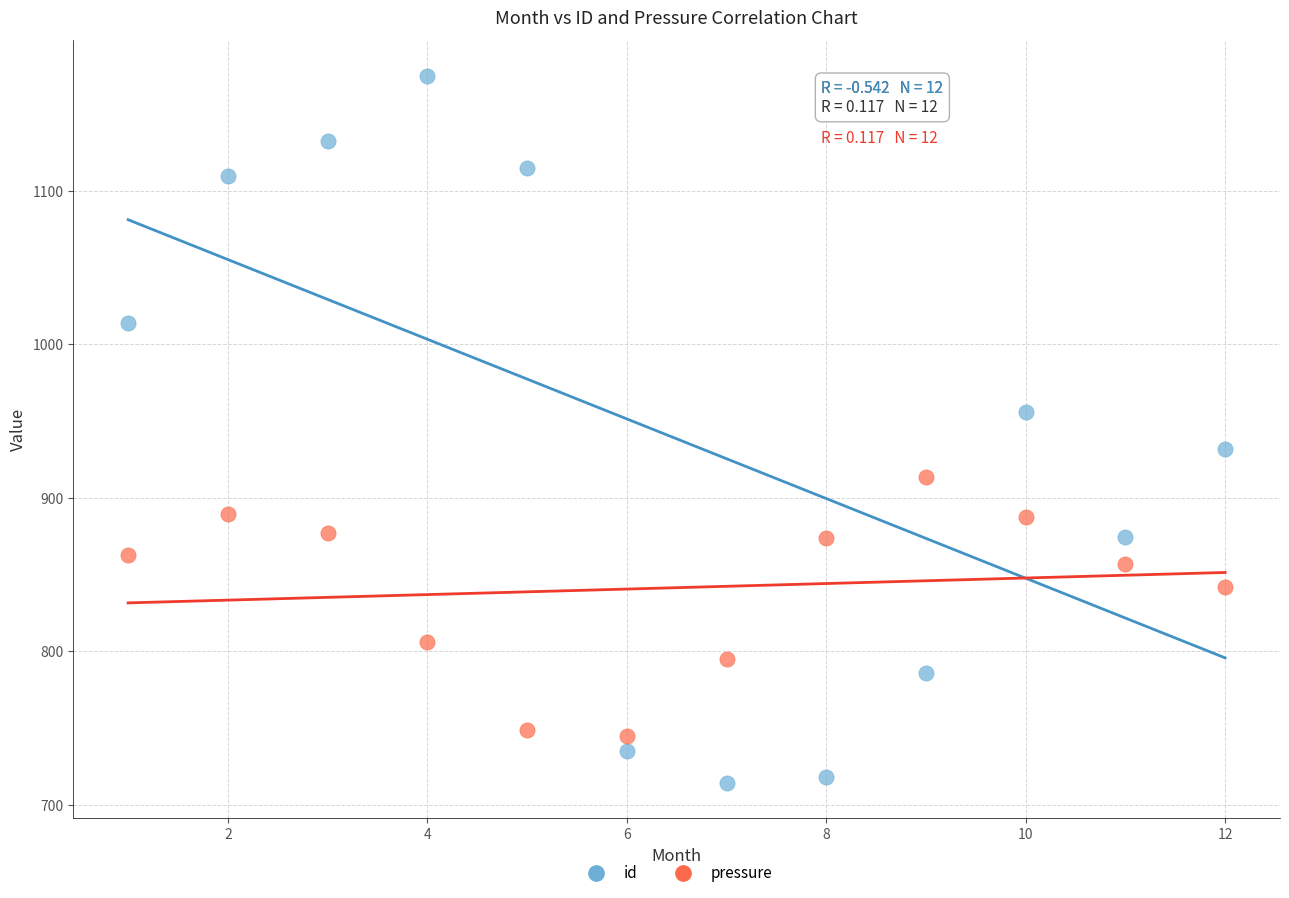

Which series has the largest Y range (max minus min)?

id